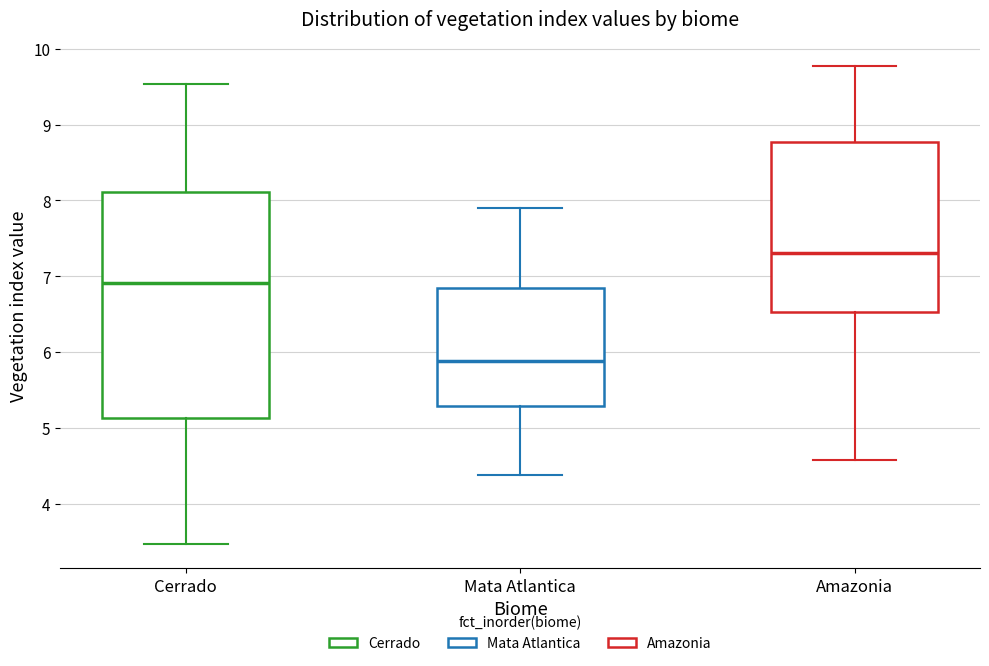

Which box has the highest median line?

Amazonia